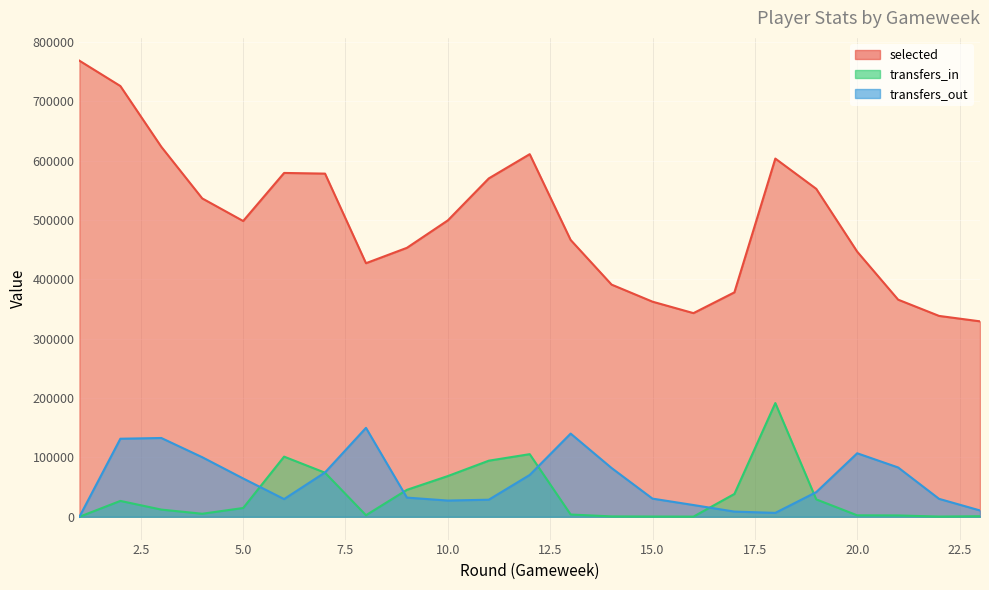

How many lines are shown in the chart?

3